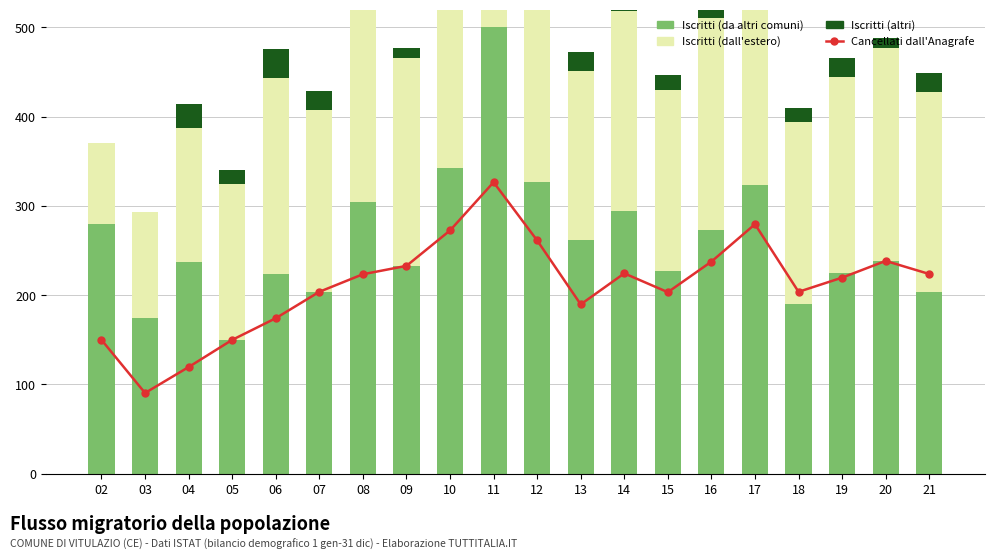

What is the difference between the second highest and second lowest values in the Iscritti (dall'estero) series?

160.0